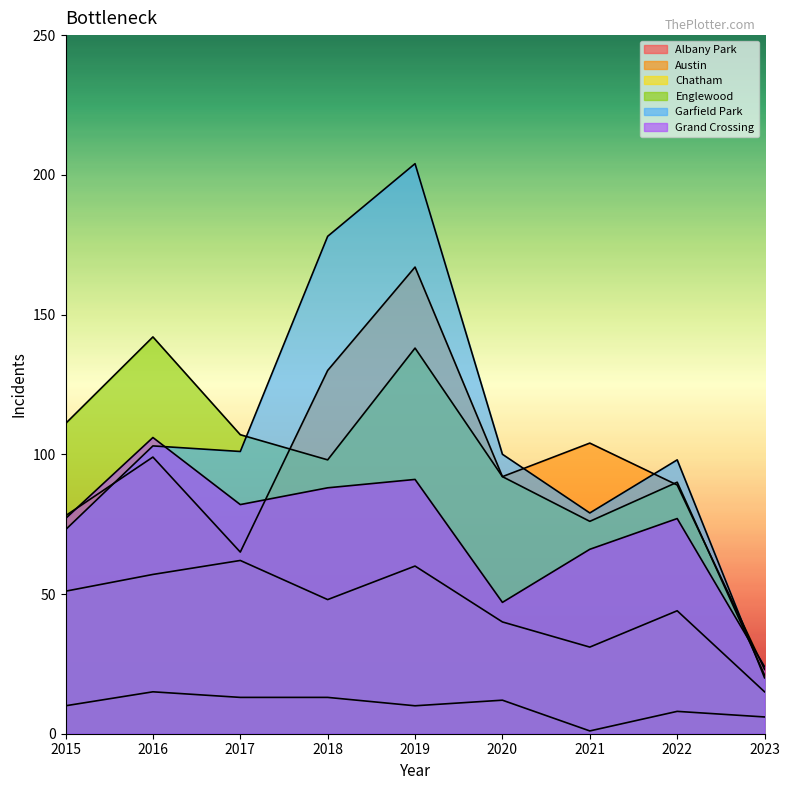

True or false: Grand Crossing and Chatham intersect in this chart.

False